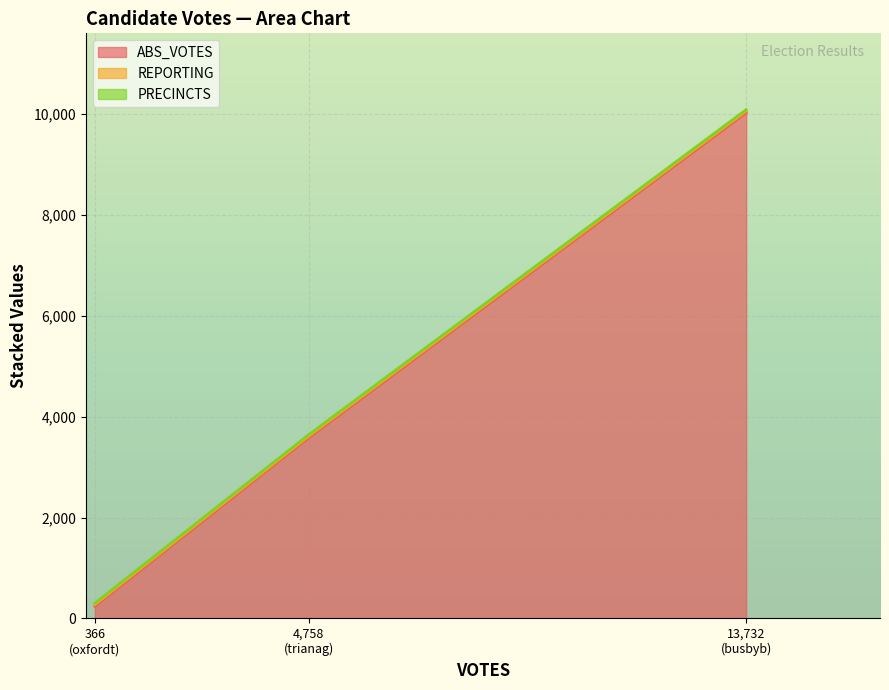

How many distinct data groups are displayed?

3